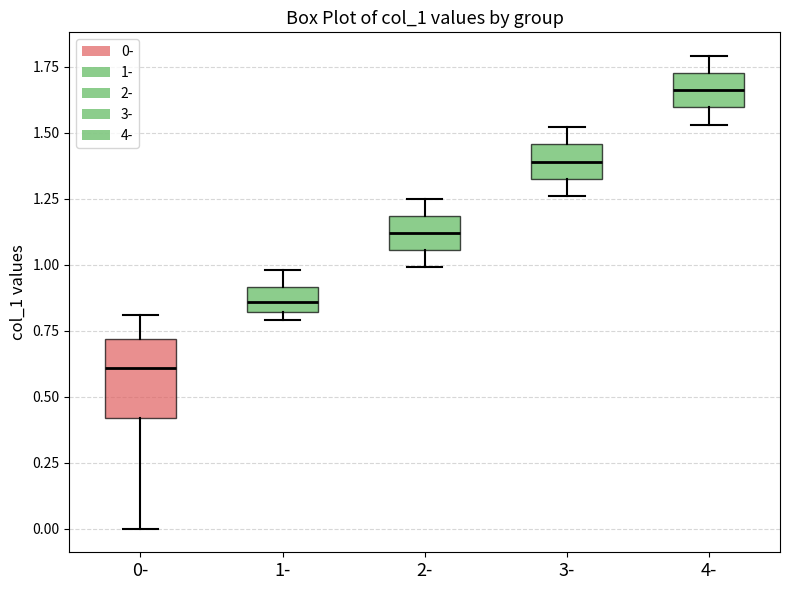

Where is the lower edge of the box for 3- on the y-axis? The values are not printed on the chart, so give them approximately, as read against the axis.

1.35